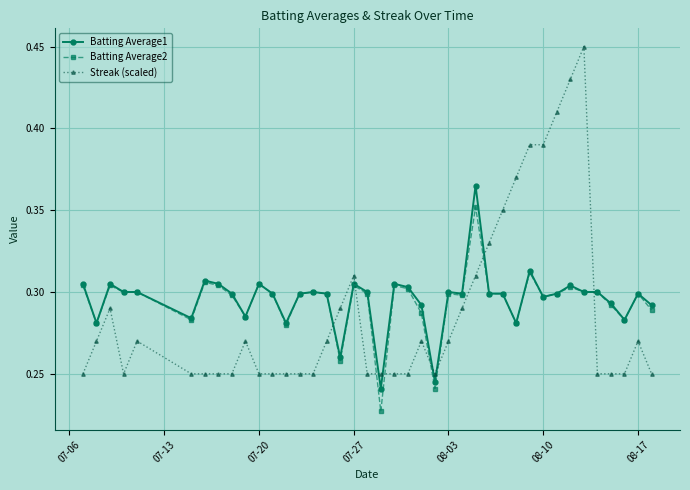

True or false: Batting Average2 has more than 0 points higher than both neighbors.

True